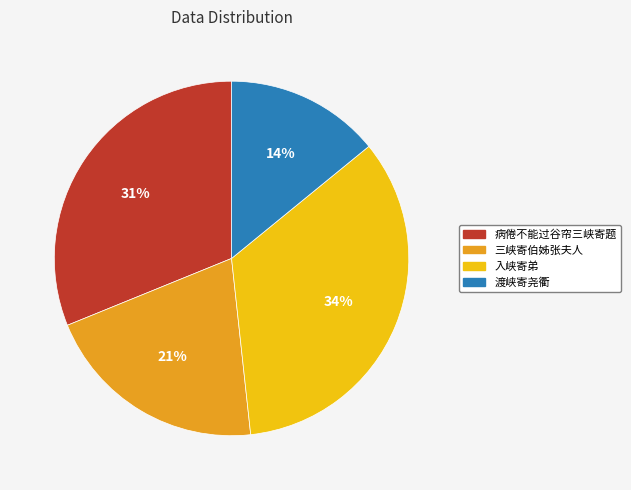

To the nearest percent, what is the average slice percentage?

25%